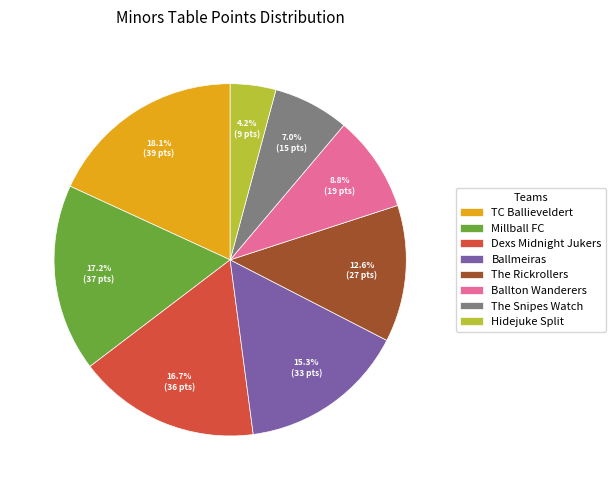

Which has a higher value, The Snipes Watch or Dexs Midnight Jukers?

Dexs Midnight Jukers